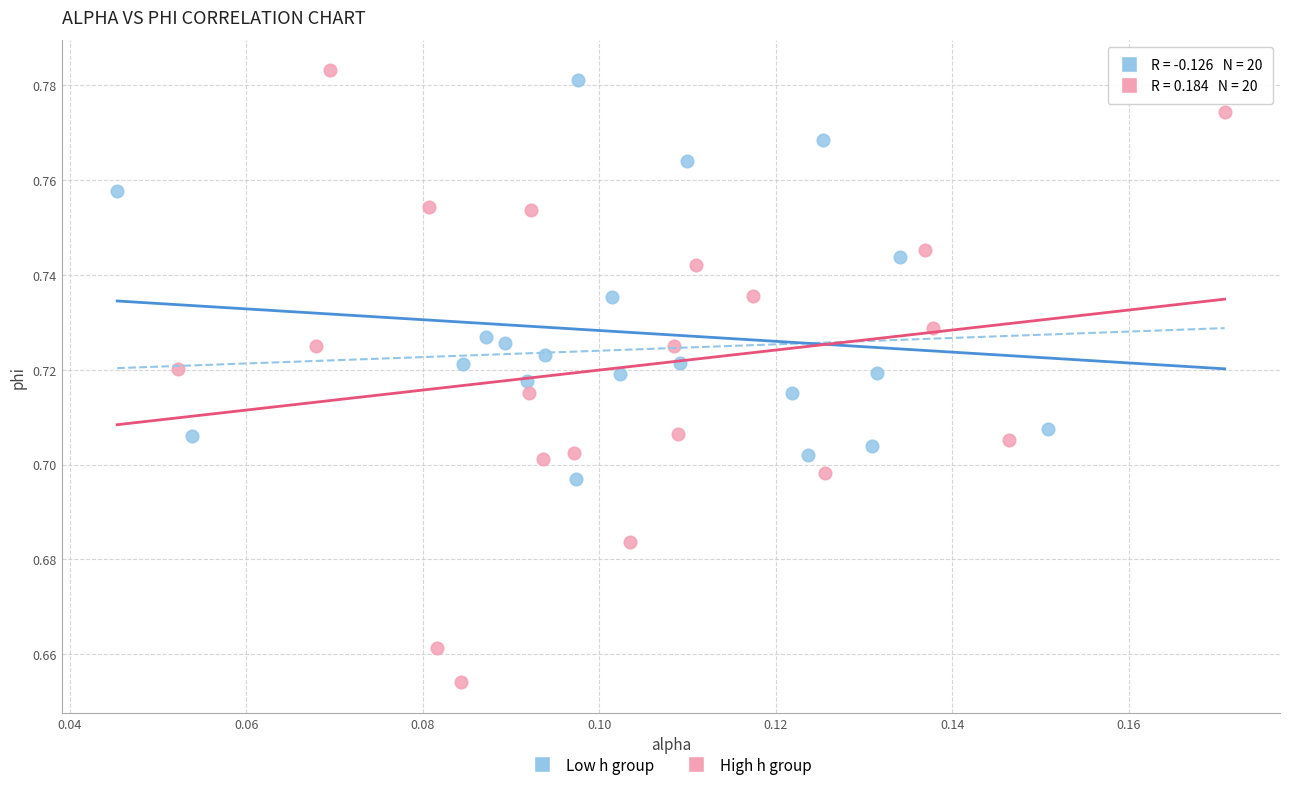

Which series contains the lowest Y value?

High h group